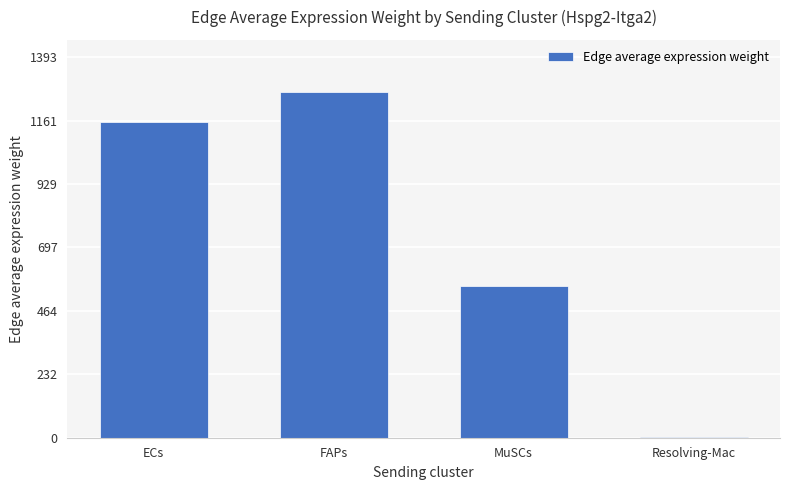

What is the sum of all values?

2978.8